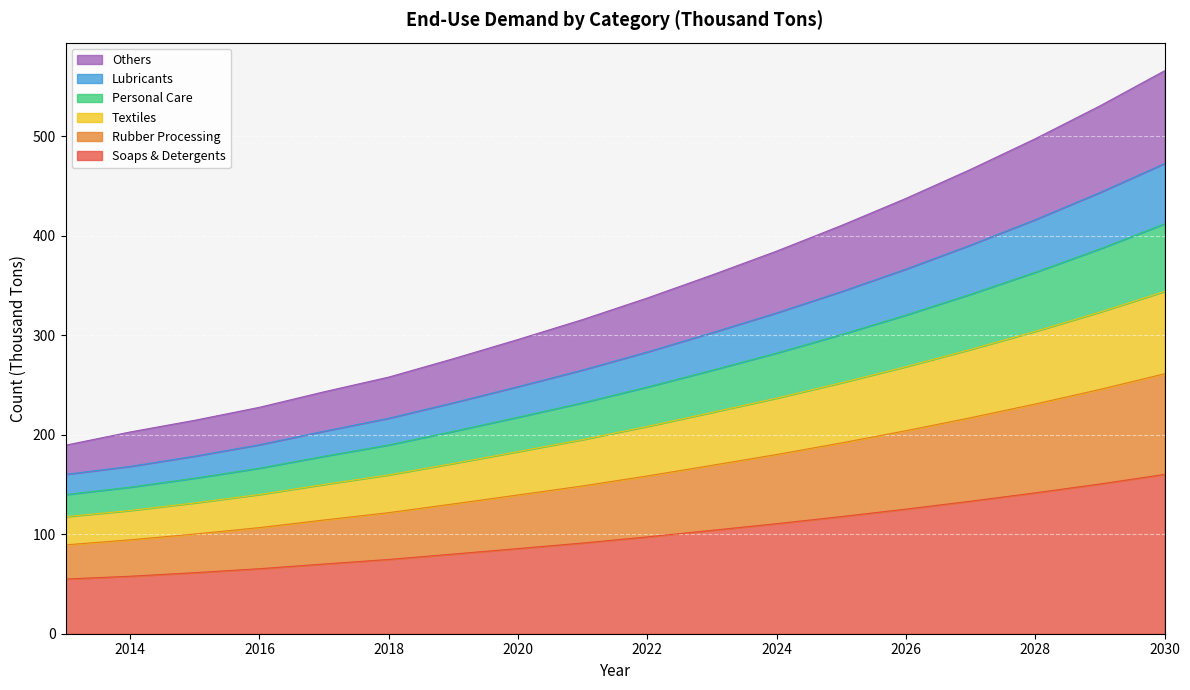

What is the maximum value shown in the chart?

566.0